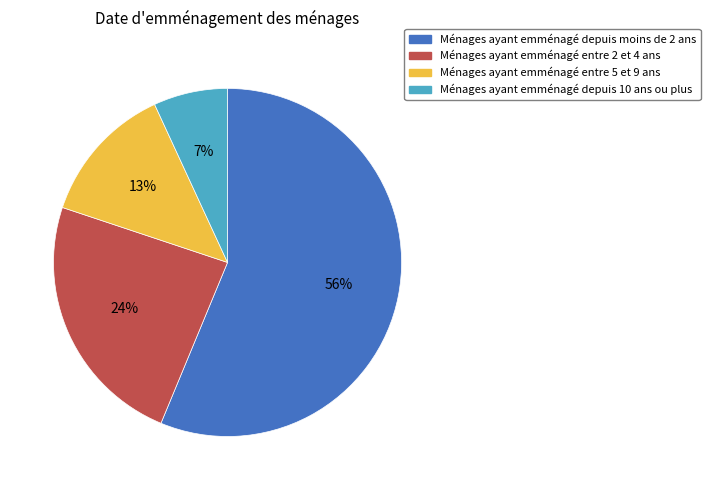

Which has a higher value, Ménages ayant emménagé entre 5 et 9 ans or Ménages ayant emménagé depuis moins de 2 ans?

Ménages ayant emménagé depuis moins de 2 ans